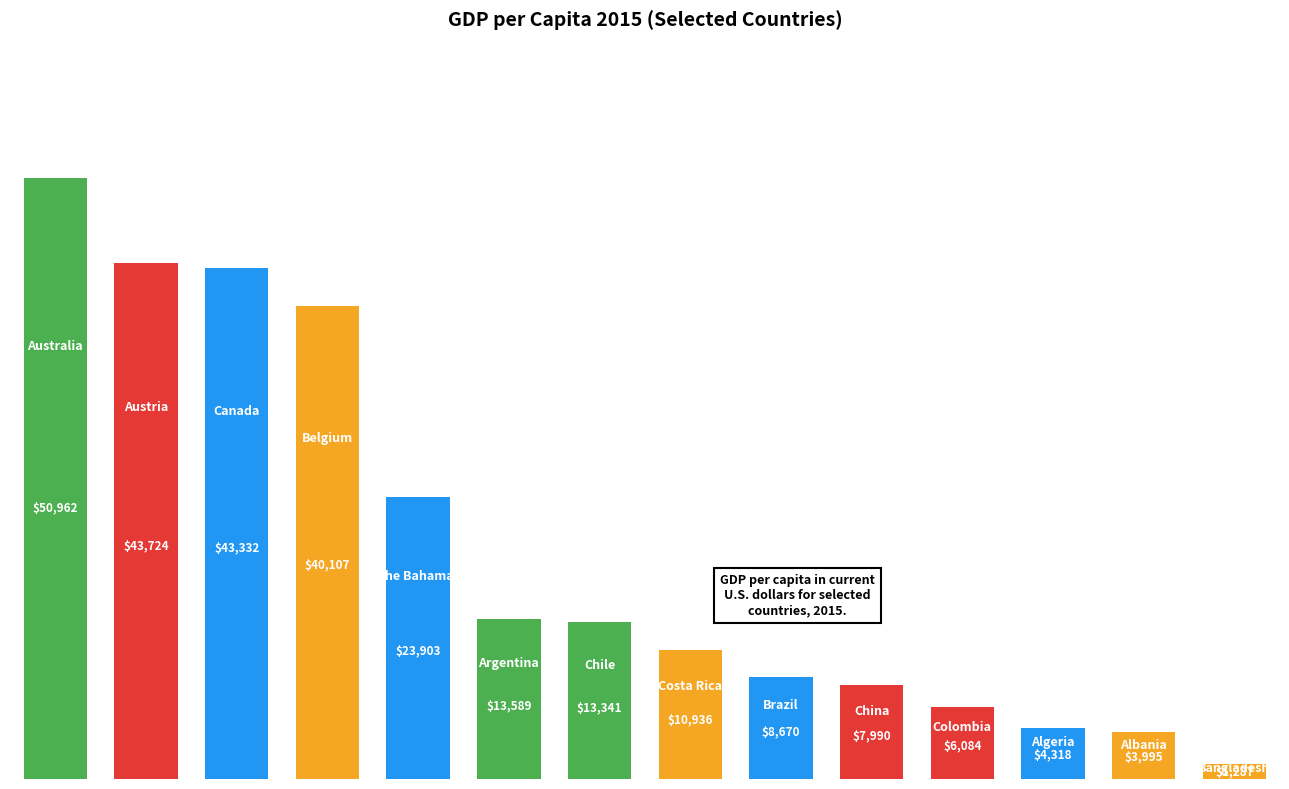

What is the difference between the maximum and minimum values?

49675.0